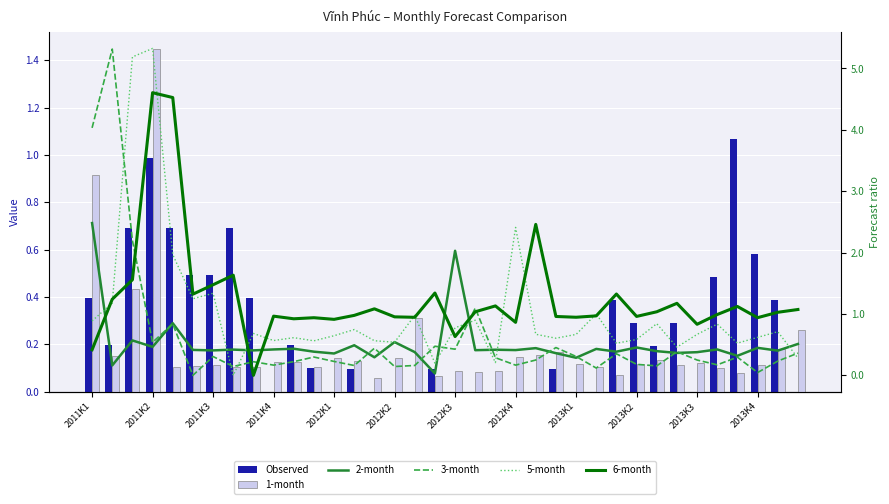

What is the highest value of the 2-month series?

2.5